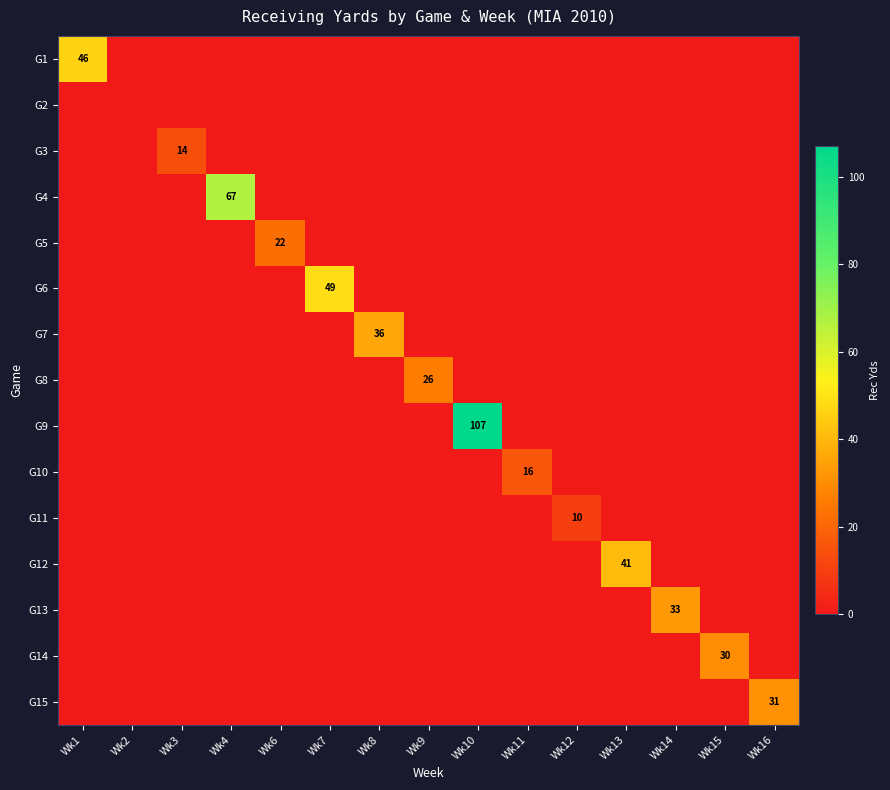

What is the average value of the G9 series?

7